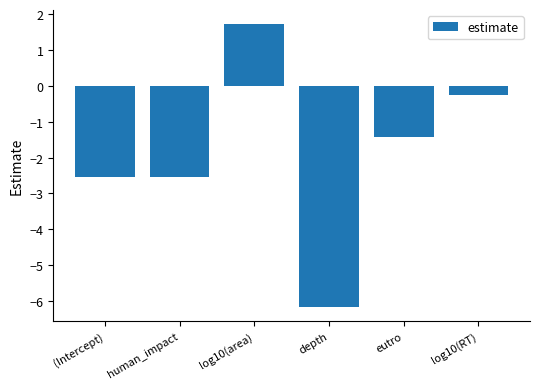

What position from the left is (Intercept)?

1